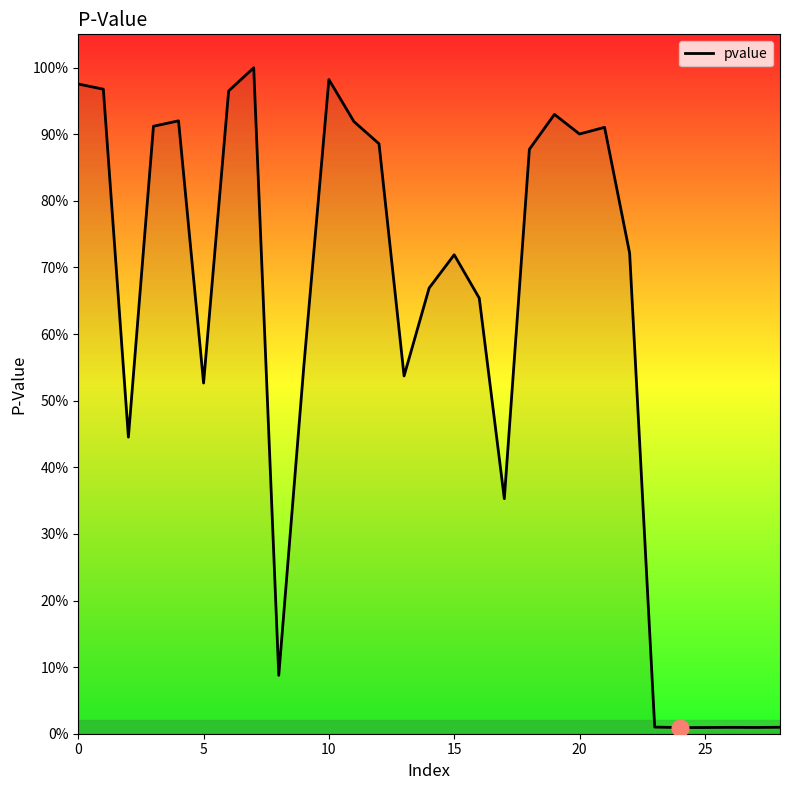

Reading left to right, transcribe all the data shown in this chart.

1.0	1.0	0.4	0.9	0.9	0.5	1.0	1.0	0.1	0.6	1.0	0.9	0.9	0.5	0.7	0.7	0.7	0.4	0.9	0.9	0.9	0.9	0.7	0.0	0.0	0.0	0.0	0.0	0.0